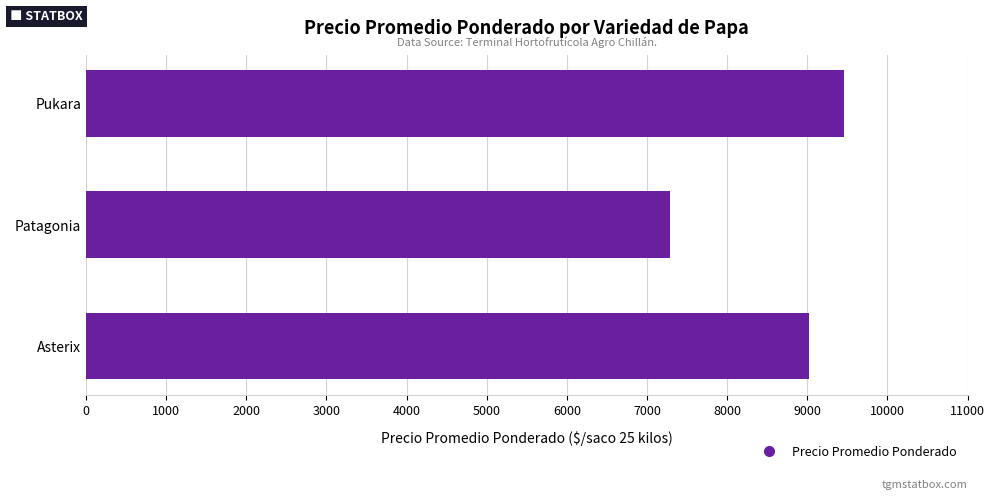

Which has a higher value, Pukara or Patagonia?

Pukara